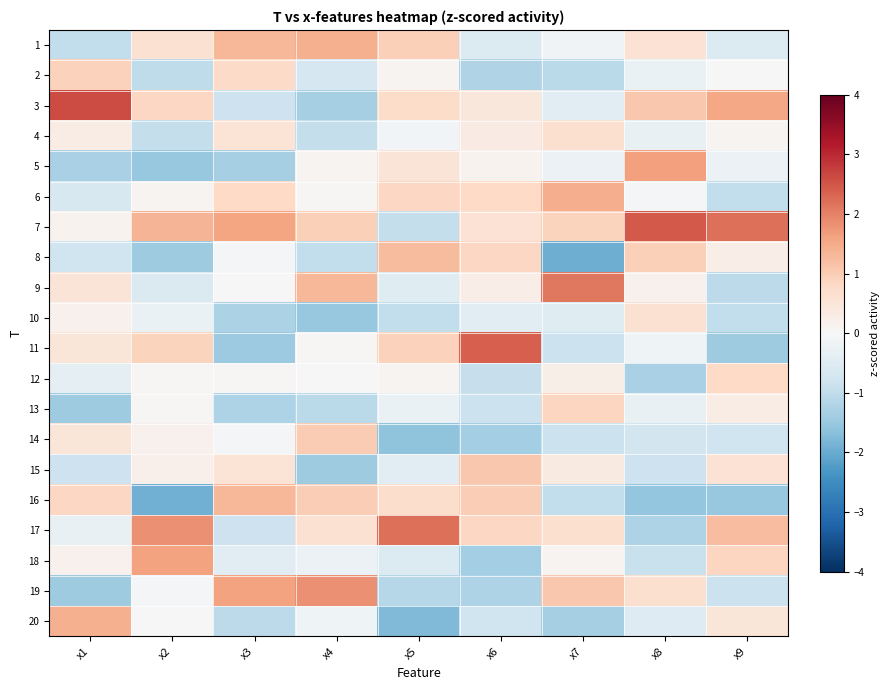

How many data points does each series have?

9